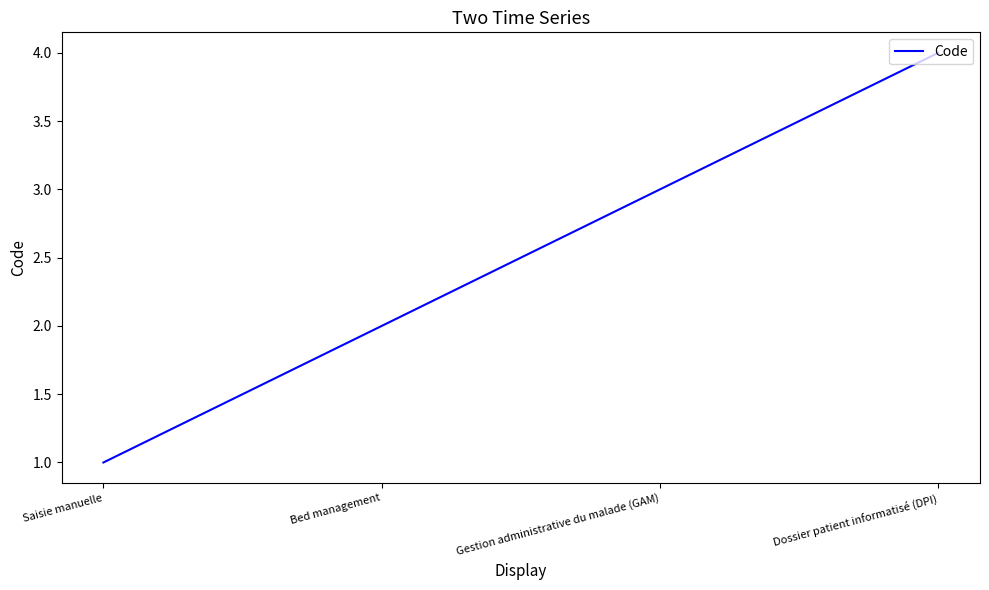

Rank the categories by value from lowest to highest.

Saisie manuelle, Bed management, Gestion administrative du malade (GAM), Dossier patient informatisé (DPI)